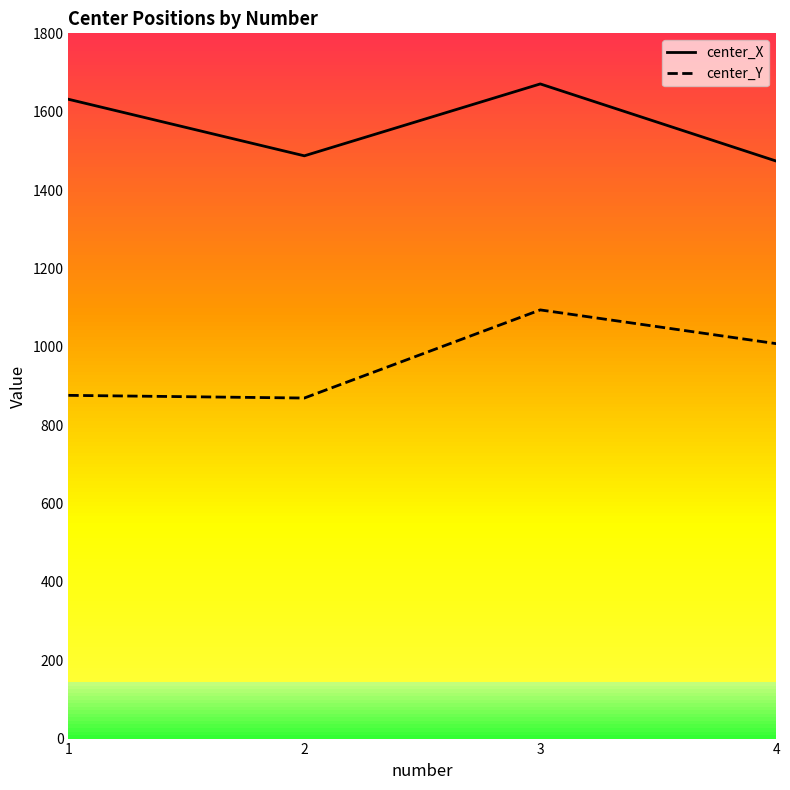

The center_Y series shows 1589.7 at 3. True or false?

False